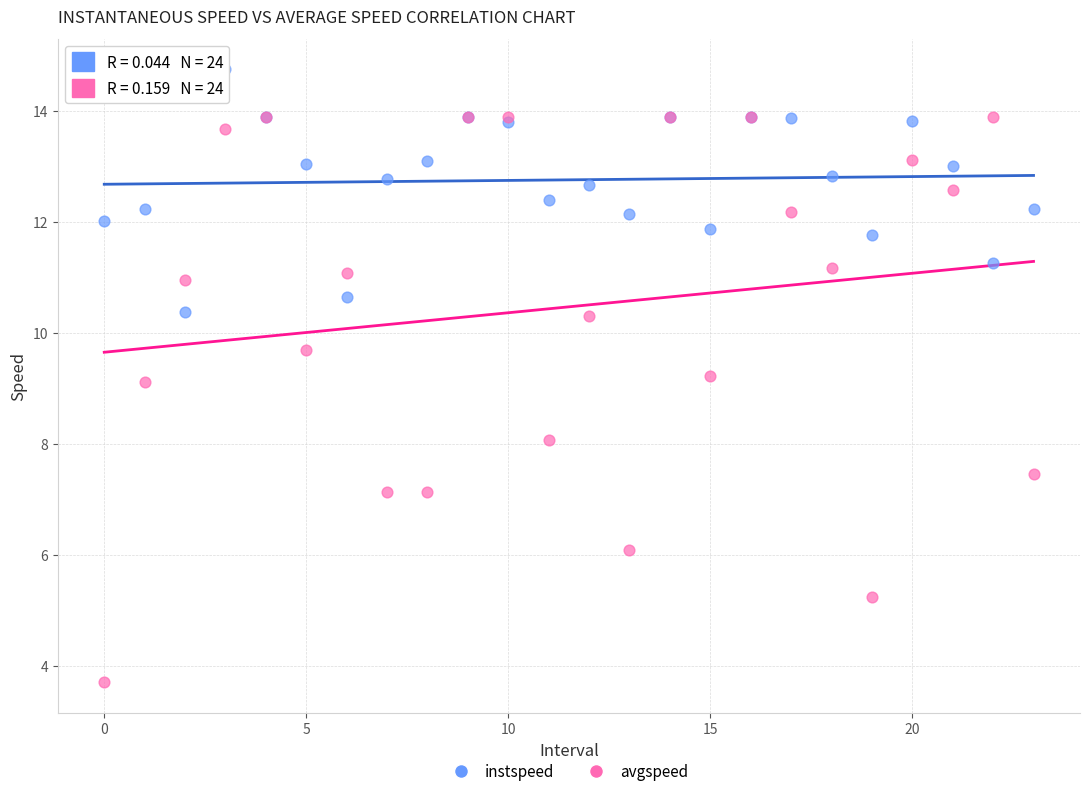

Which series contains the lowest Y value?

avgspeed